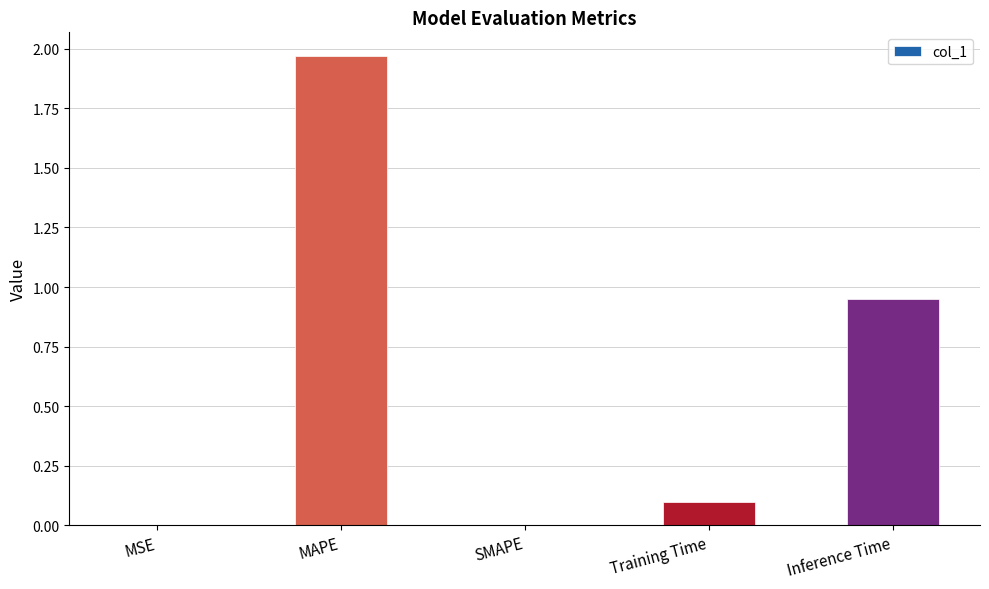

The value at Inference Time is 1.4. True or false?

False